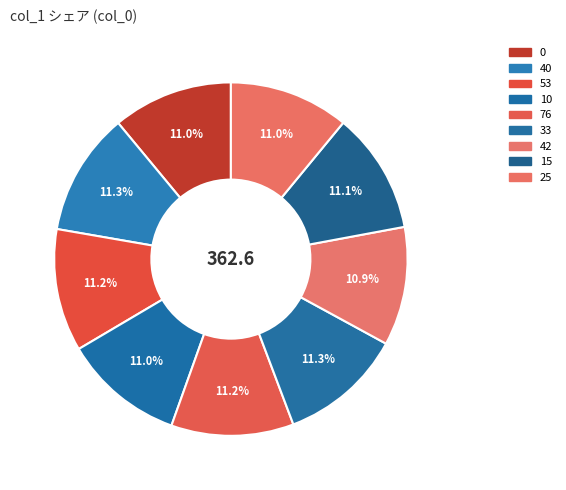

How many slices are in this pie chart?

9